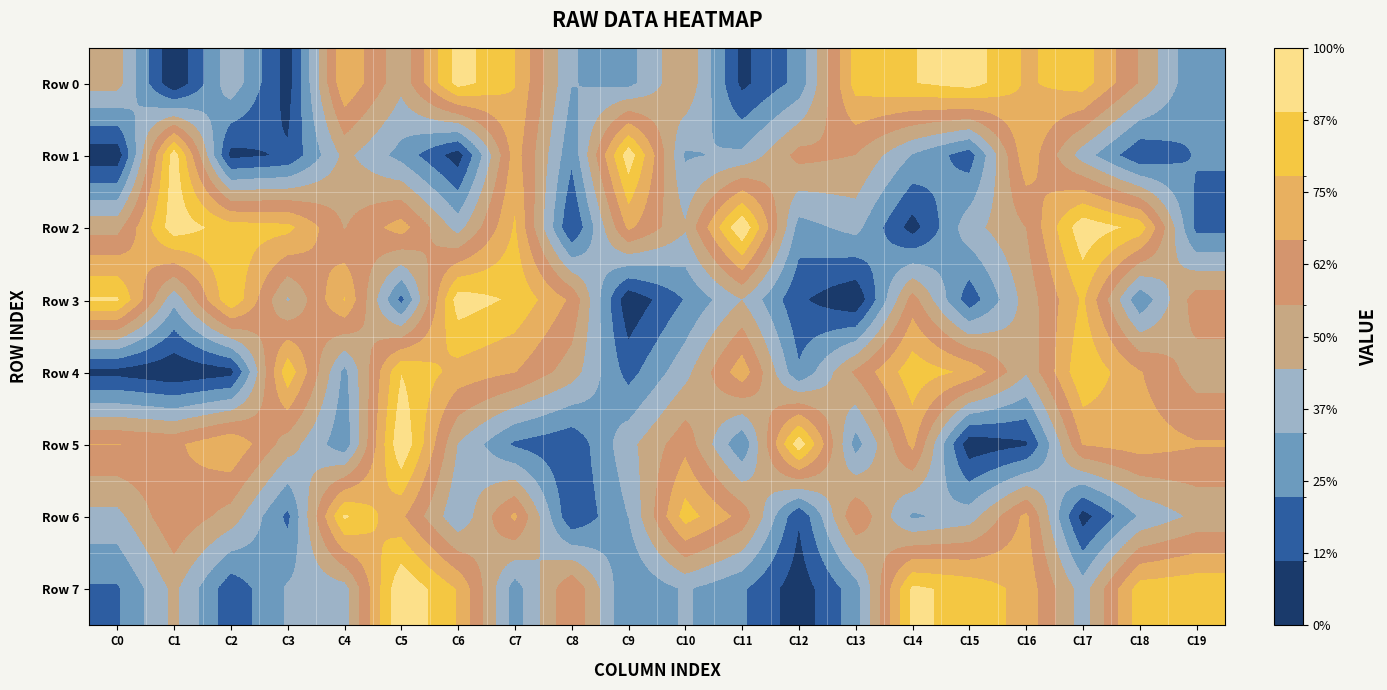

At which category does the chart reach its peak across all series?

C11